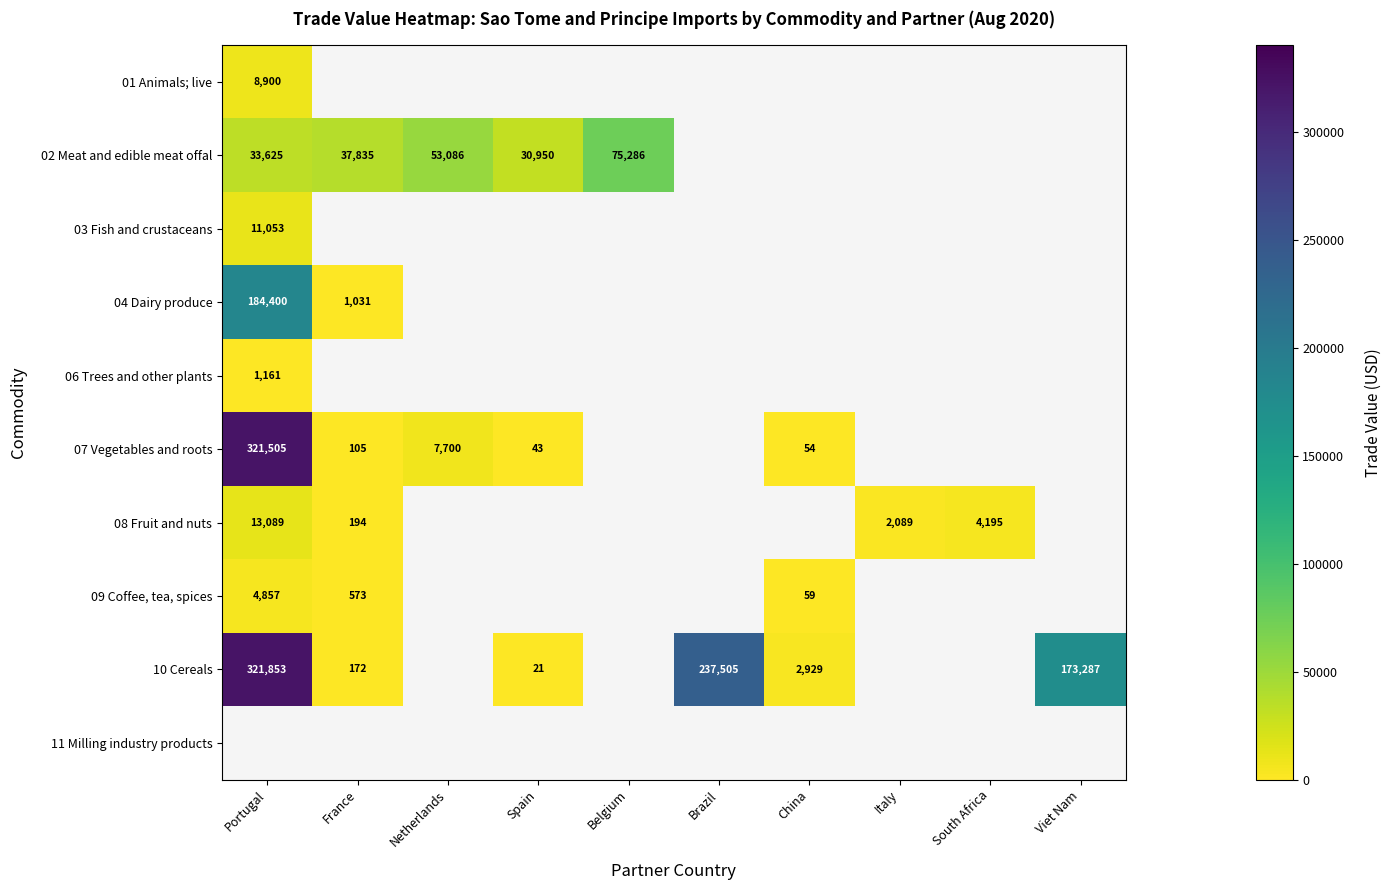

True or false: 08 Fruit and nuts has a value of 194 at France.

True